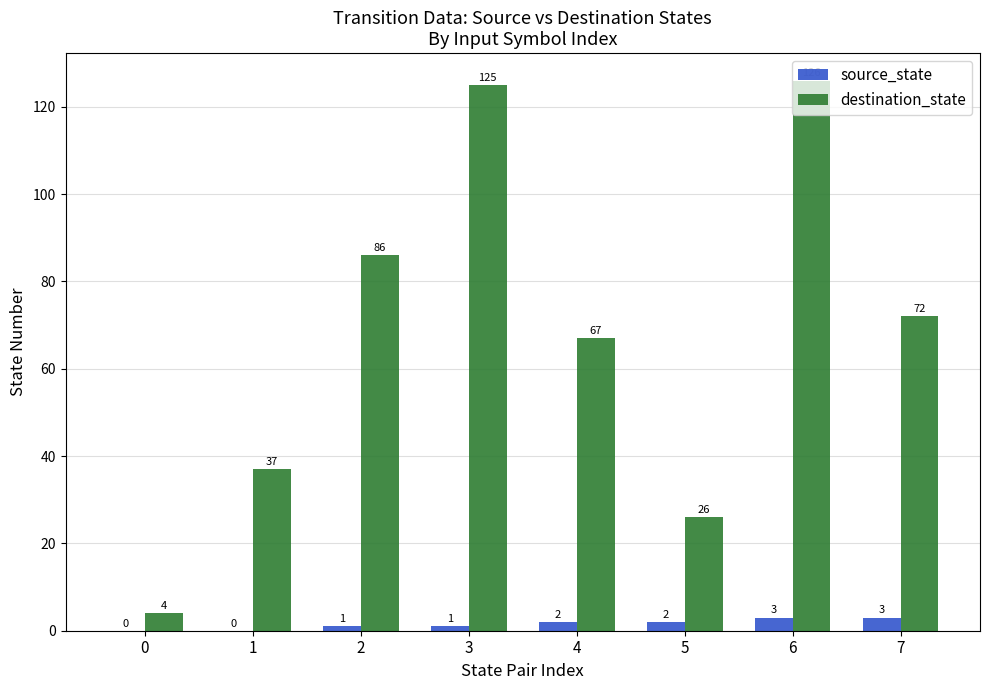

What is the total value across all series at 3?

126